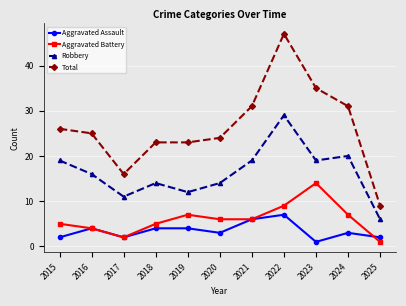

Reading right to left, transcribe all the data shown in this chart.

Aggravated Assault: 2	3	1	7	6	3	4	4	2	4	2
Aggravated Battery: 1	7	14	9	6	6	7	5	2	4	5
Robbery: 6	20	19	29	19	14	12	14	11	16	19
Total: 9	31	35	47	31	24	23	23	16	25	26